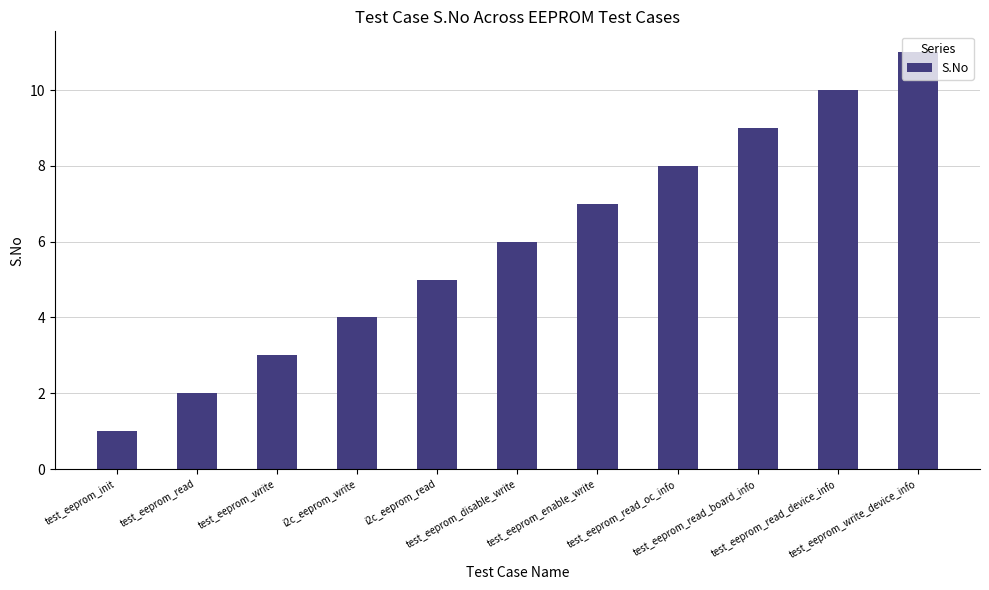

What is the difference between the maximum and minimum values?

10